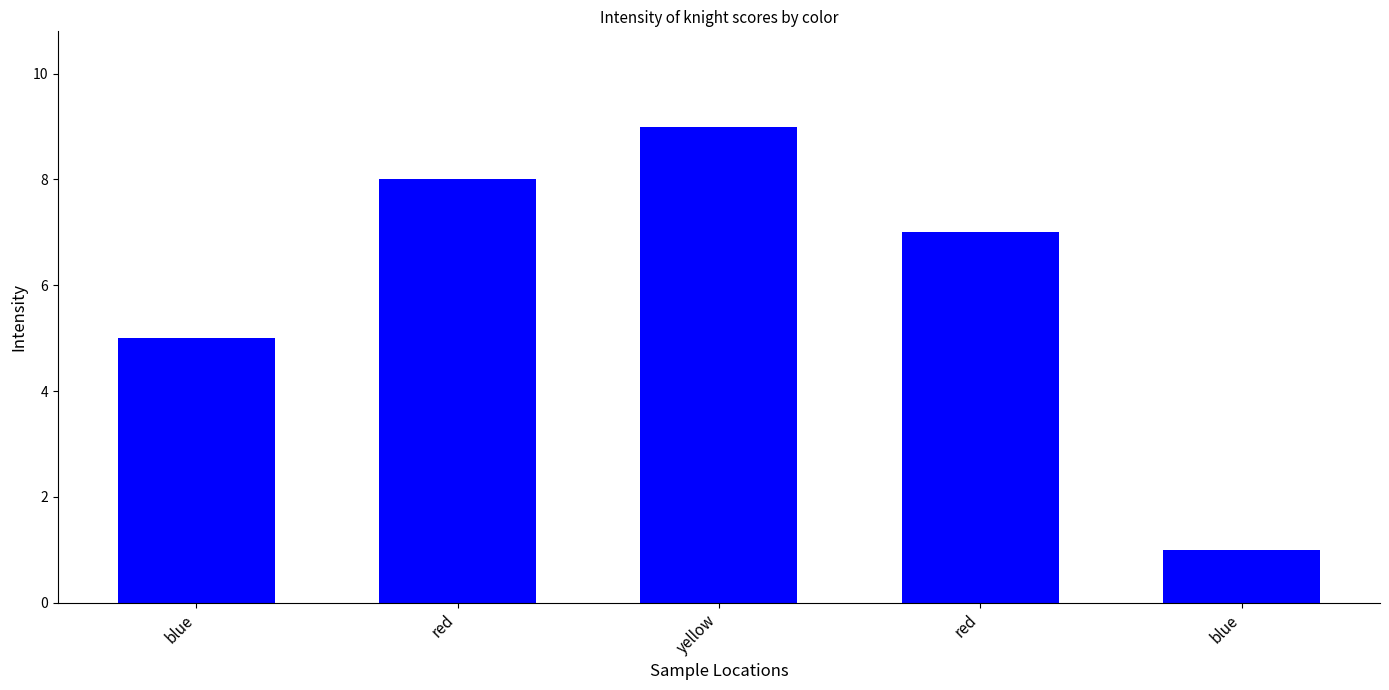

Does the chart contain stacked bars?

No